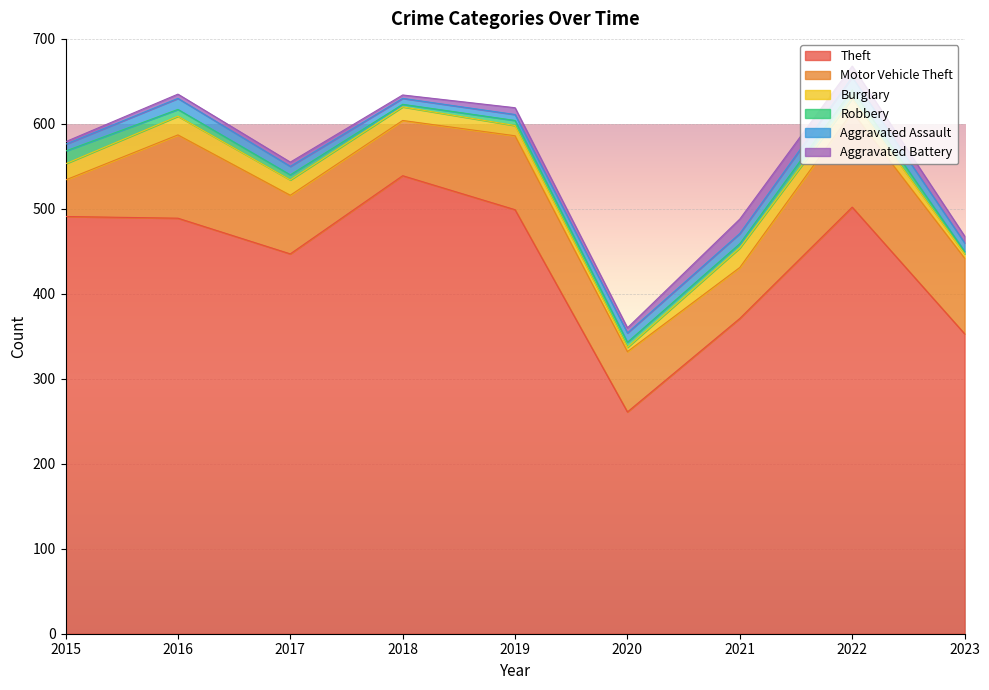

The Burglary series shows 19 at 2015. True or false?

True